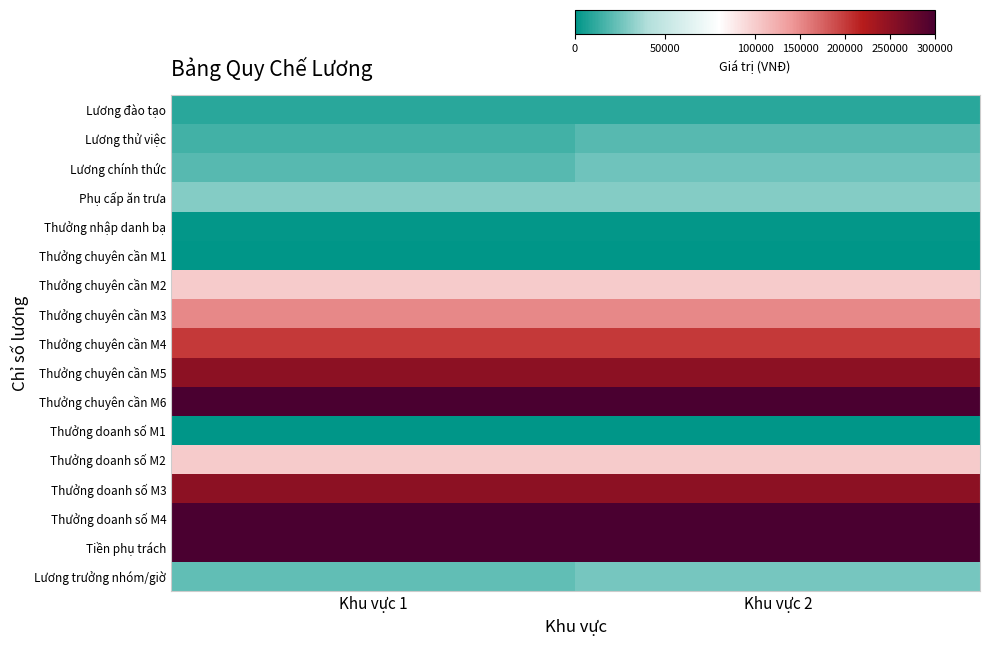

Reading left to right, list all the values displayed in this chart.

Lương đào tạo: Khu vực 1=10000	Khu vực 2=10000
Lương thử việc: Khu vực 1=15000	Khu vực 2=20000
Lương chính thức: Khu vực 1=20000	Khu vực 2=25000
Phụ cấp ăn trưa: Khu vực 1=30000	Khu vực 2=30000
Thưởng nhập danh bạ: Khu vực 1=1000	Khu vực 2=1000
Thưởng chuyên cần M1: Khu vực 1=0	Khu vực 2=0
Thưởng chuyên cần M2: Khu vực 1=100000	Khu vực 2=100000
Thưởng chuyên cần M3: Khu vực 1=150000	Khu vực 2=150000
Thưởng chuyên cần M4: Khu vực 1=200000	Khu vực 2=200000
Thưởng chuyên cần M5: Khu vực 1=250000	Khu vực 2=250000
Thưởng chuyên cần M6: Khu vực 1=300000	Khu vực 2=300000
Thưởng doanh số M1: Khu vực 1=0	Khu vực 2=0
Thưởng doanh số M2: Khu vực 1=100000	Khu vực 2=100000
Thưởng doanh số M3: Khu vực 1=250000	Khu vực 2=250000
Thưởng doanh số M4: Khu vực 1=300000	Khu vực 2=300000
Tiền phụ trách: Khu vực 1=300000	Khu vực 2=300000
Lương trưởng nhóm/giờ: Khu vực 1=22000	Khu vực 2=27000